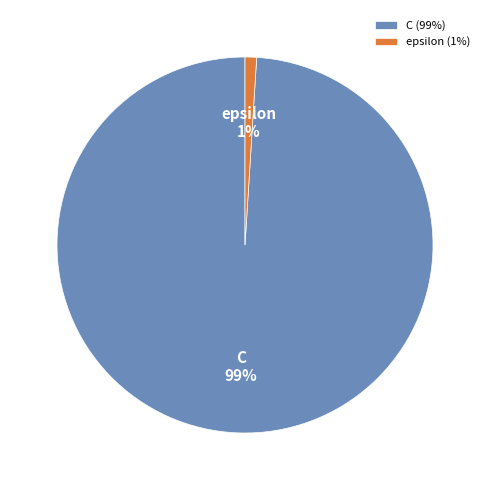

To the nearest percent, what percentage of the pie is epsilon?

1%